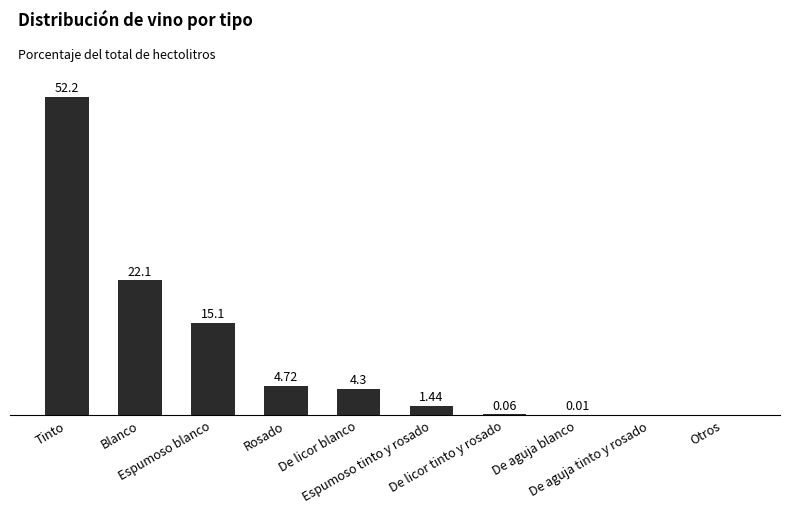

List the labels in order of value, largest first.

Tinto, Blanco, Espumoso blanco, Rosado, De licor blanco, Espumoso tinto y rosado, De licor tinto y rosado, De aguja blanco, De aguja tinto y rosado, Otros